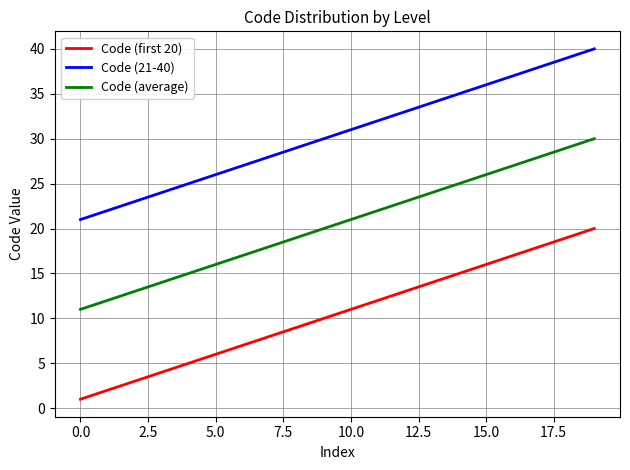

Reading left to right, extract all data points from this chart.

Code (first 20): 1	2	3	4	5	6	7	8	9	10	11	12	13	14	15	16	17	18	19	20
Code (21-40): 21	22	23	24	25	26	27	28	29	30	31	32	33	34	35	36	37	38	39	40
Code (average): 11	12	13	14	15	16	17	18	19	20	21	22	23	24	25	26	27	28	29	30